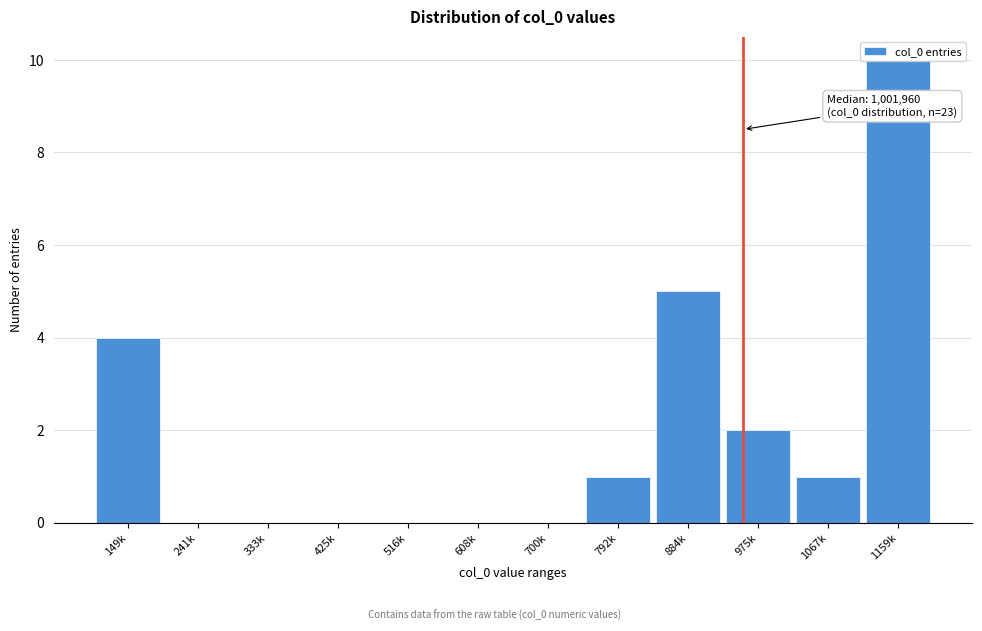

Which has a higher value, 1159k or 333k?

1159k